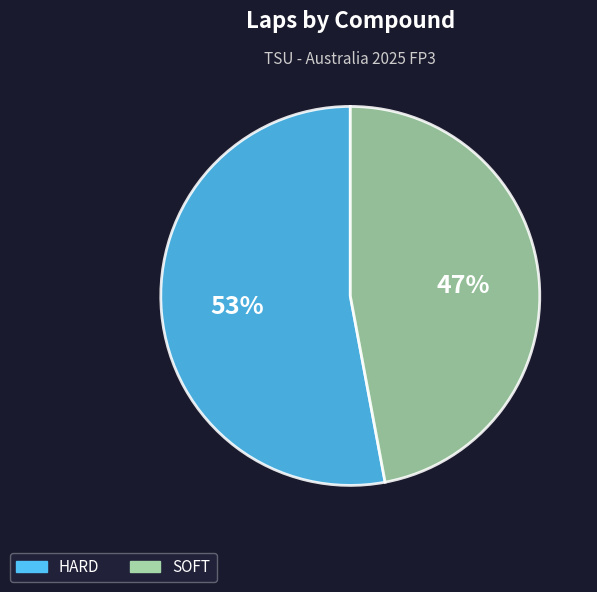

True or false: SOFT accounts for 47% of the total.

True